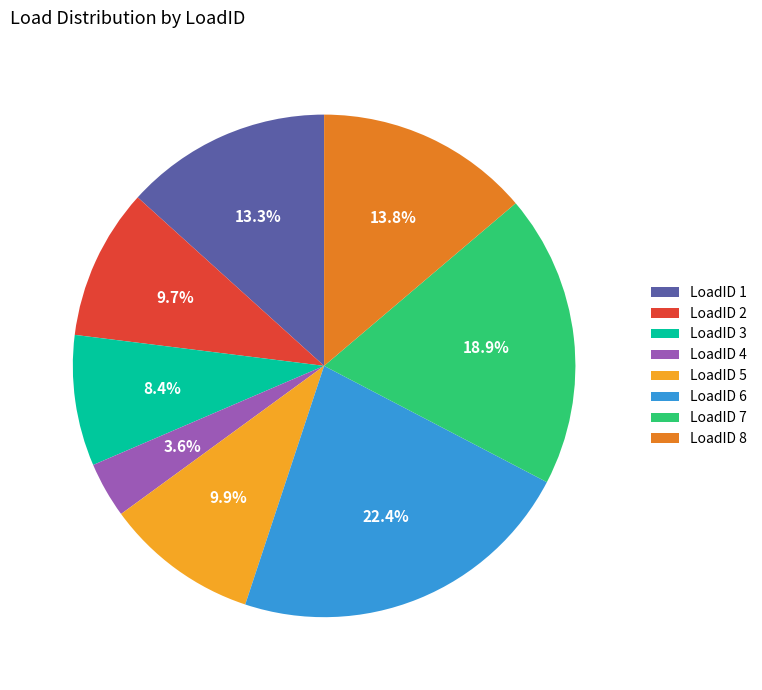

How many segments does this pie chart have?

8